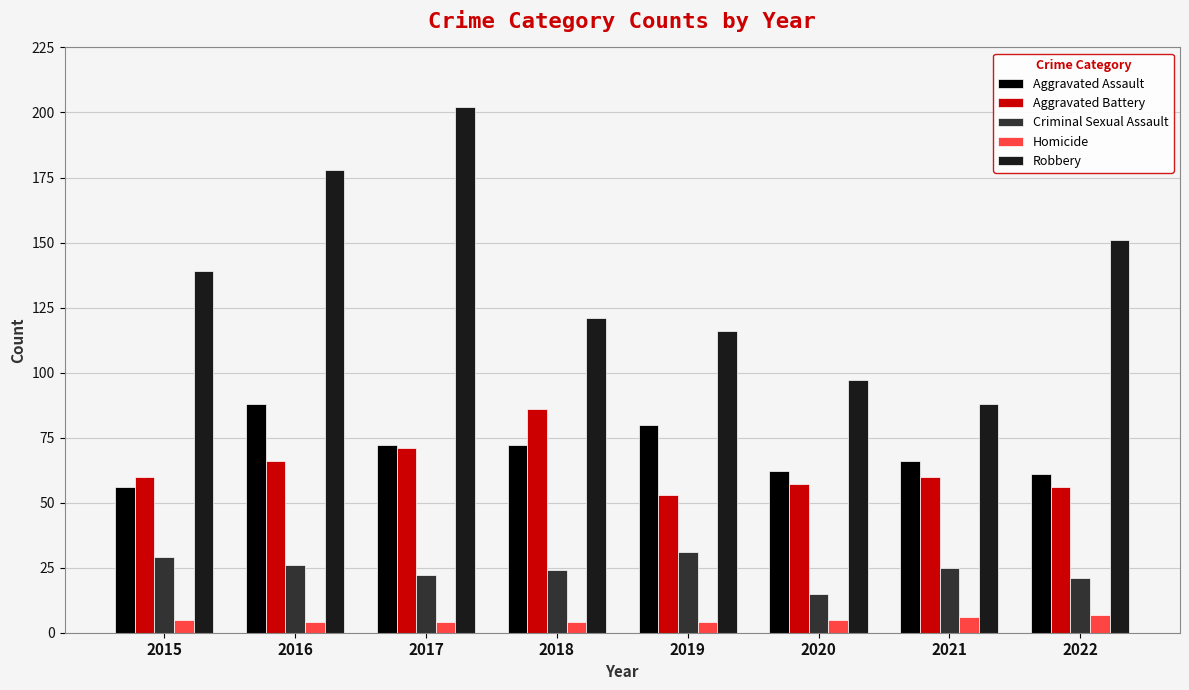

The Robbery series shows 37 at 2015. True or false?

False